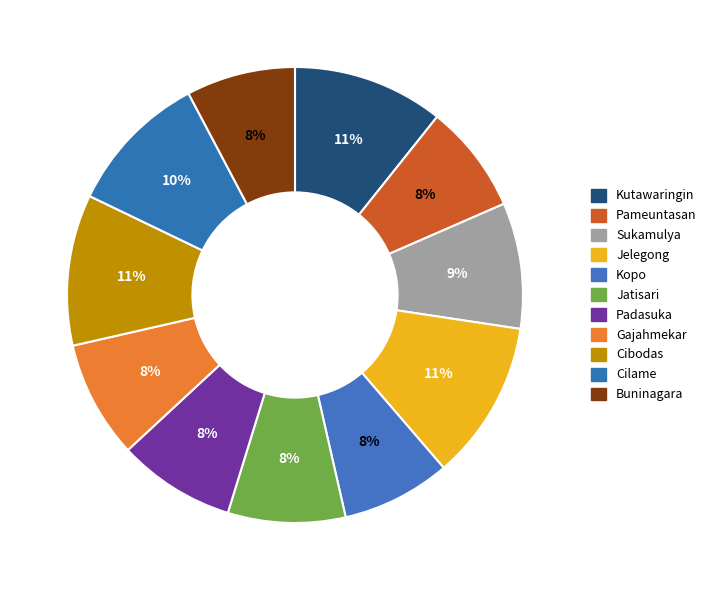

Count the number of slices in the pie.

11